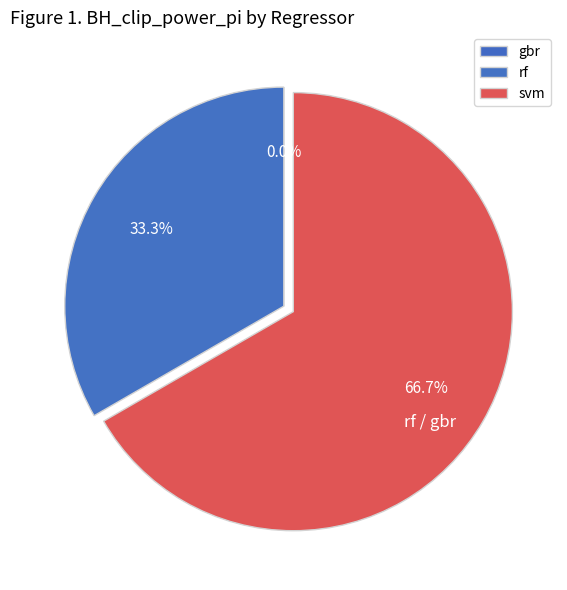

Does svm account for over 50% of the chart?

Yes